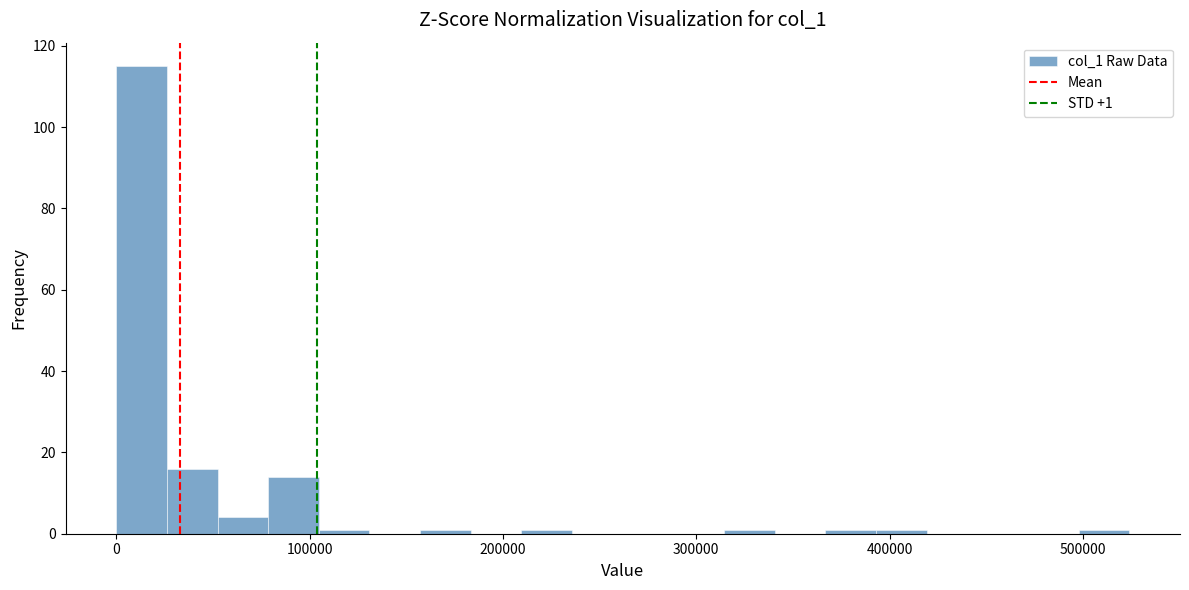

Around what value on the x-axis is the tallest bar? Give the approximate position of its centre, as read against the axis.

10000